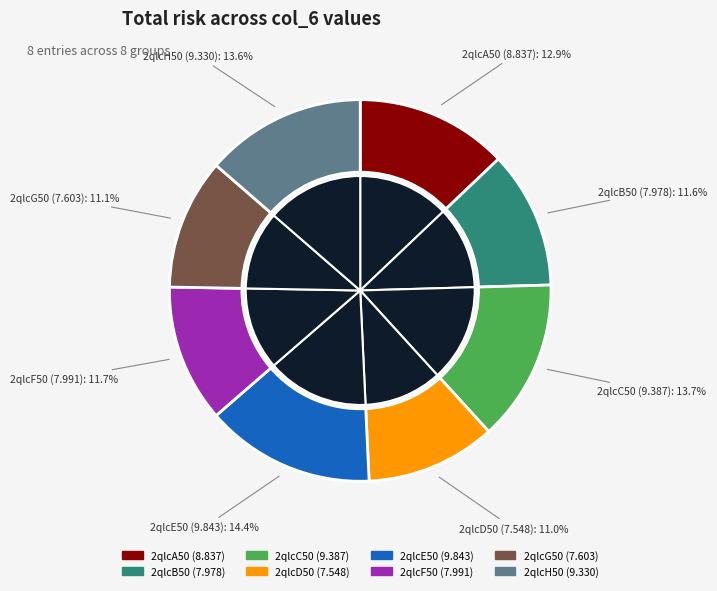

The 2qlcA50 slice represents 13% of the pie. True or false?

True